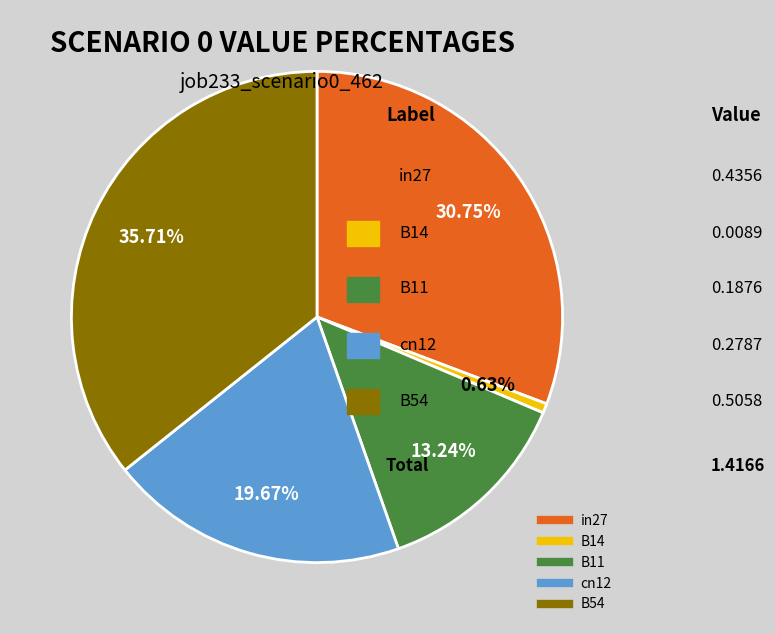

What is the total percentage of B11 and cn12?

32.9%